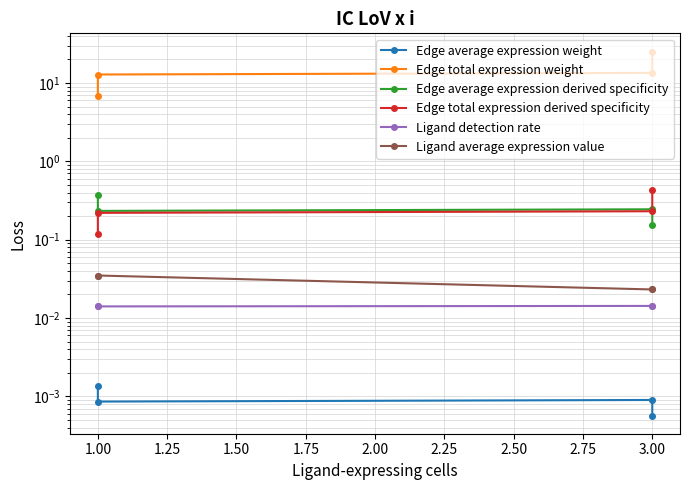

What is the sum of the Edge average expression derived specificity values at 1.00 and 3.00?

0.5